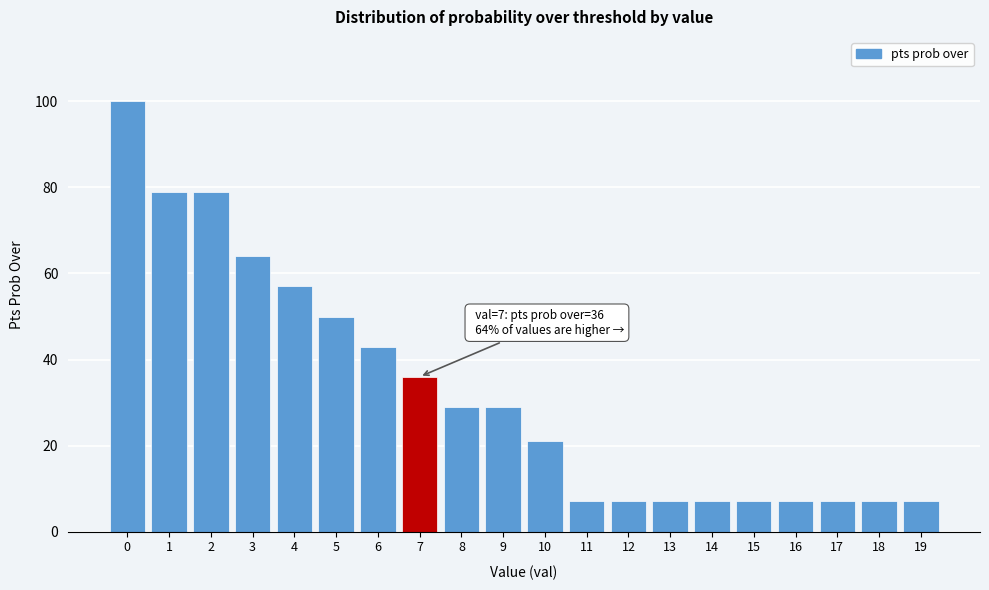

Reading left to right, transcribe all the data shown in this chart.

100	79	79	64	57	50	43	36	29	29	21	7	7	7	7	7	7	7	7	7